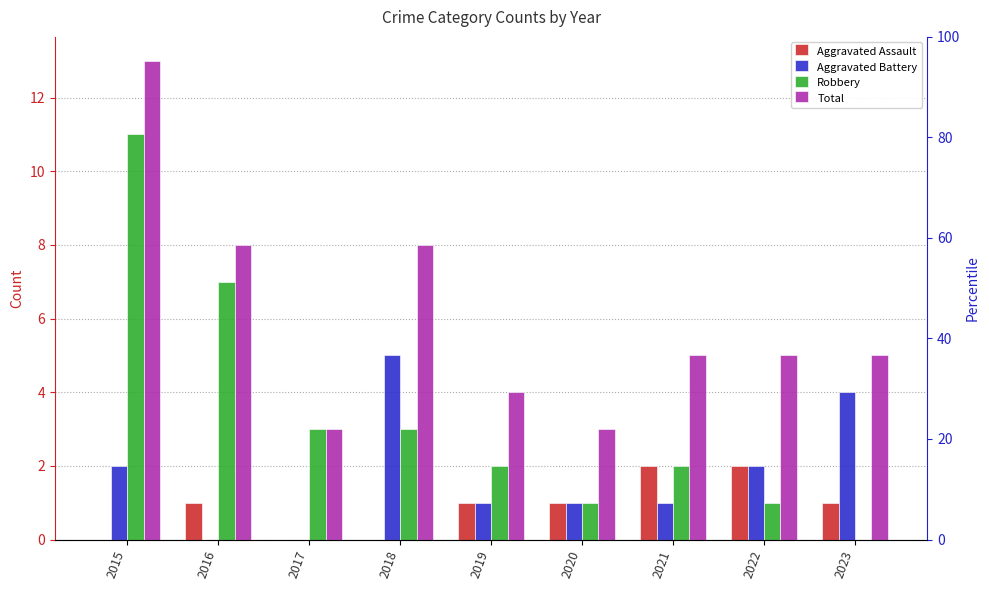

How many groups of bars are there?

9